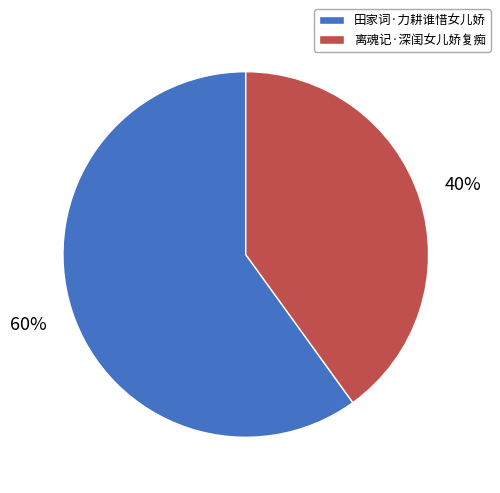

To the nearest percent, what is the combined percentage of 田家词·力耕谁惜女儿娇 and 离魂记·深闺女儿娇复痴?

100%